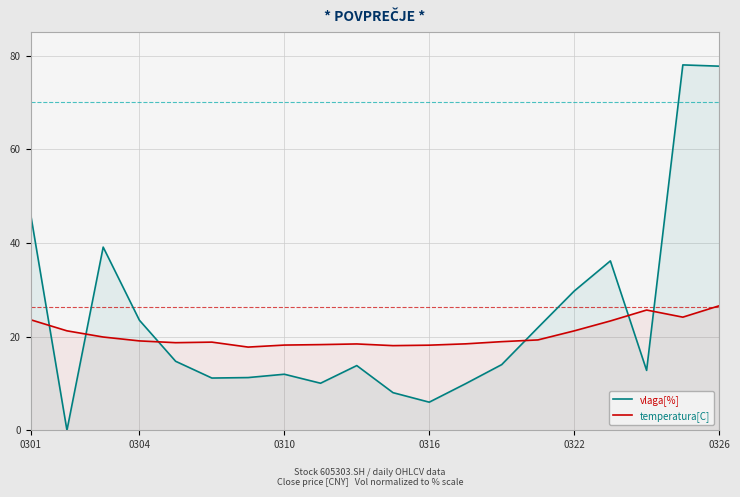

Rank the series at 12 from highest to lowest value.

temperatura[C], vlaga[%]